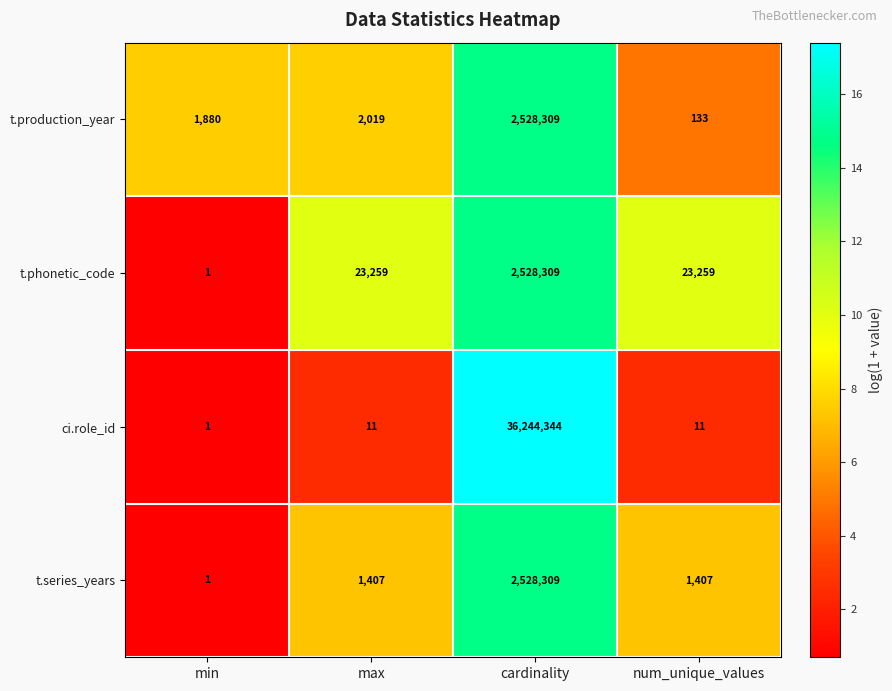

Which series changed the most between max and num_unique_values?

t.production_year